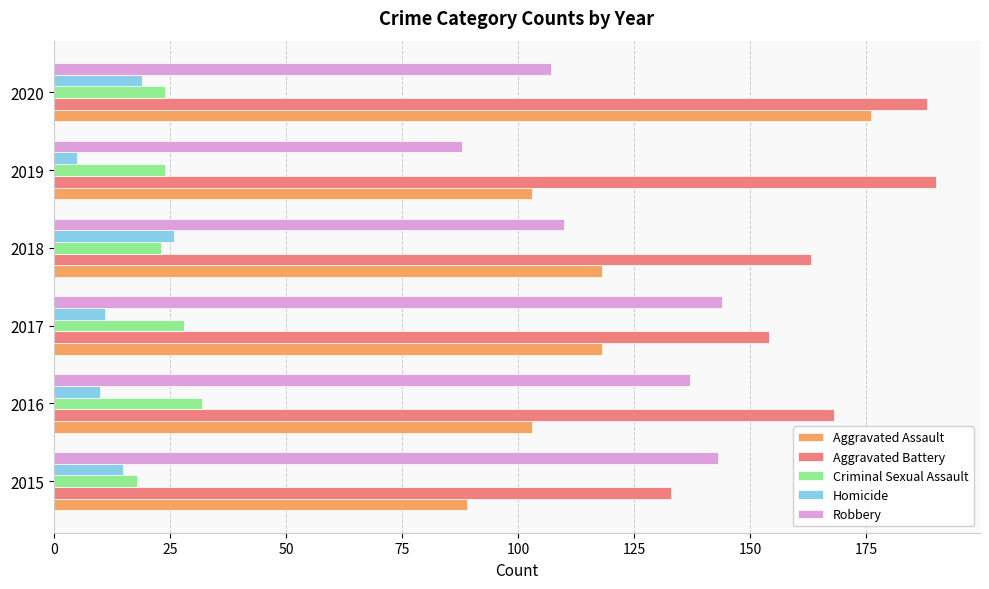

Between 2016 and 2019, which series saw the biggest shift?

Robbery